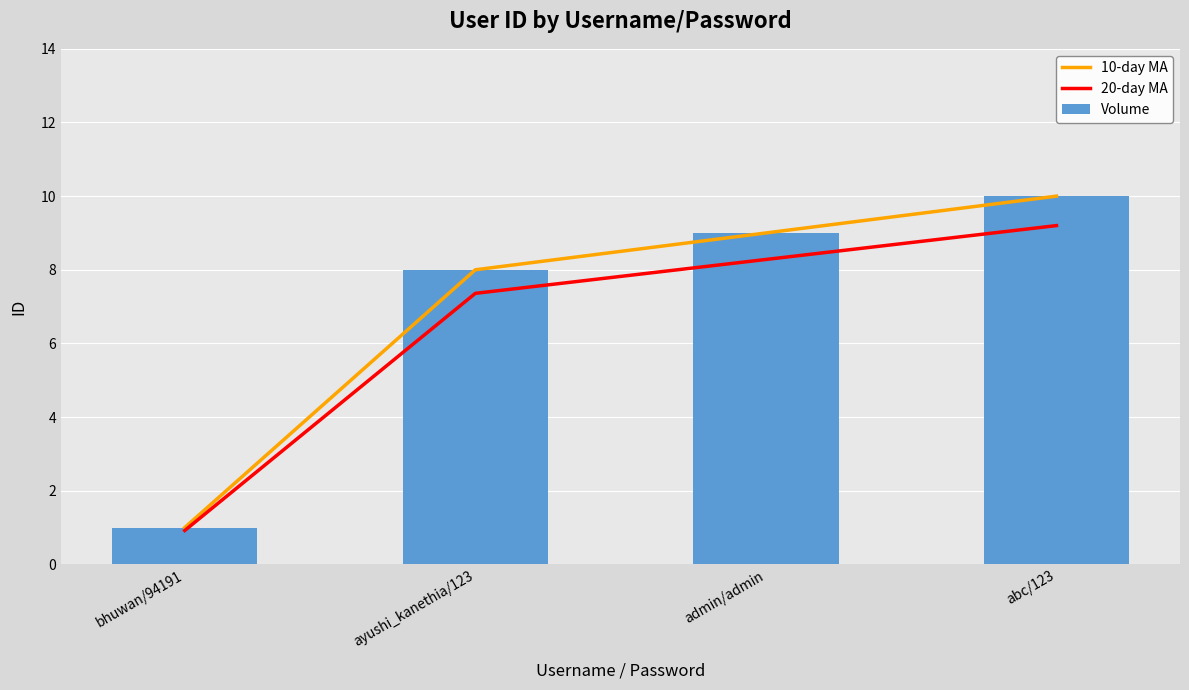

Reading right to left, extract all data points from this chart.

10-day MA: abc/123=10.0	admin/admin=9.0	ayushi_kanethia/123=8.0	bhuwan/94191=1.0
20-day MA: abc/123=9.2	admin/admin=8.3	ayushi_kanethia/123=7.4	bhuwan/94191=0.9
Volume: abc/123=10.0	admin/admin=9.0	ayushi_kanethia/123=8.0	bhuwan/94191=1.0